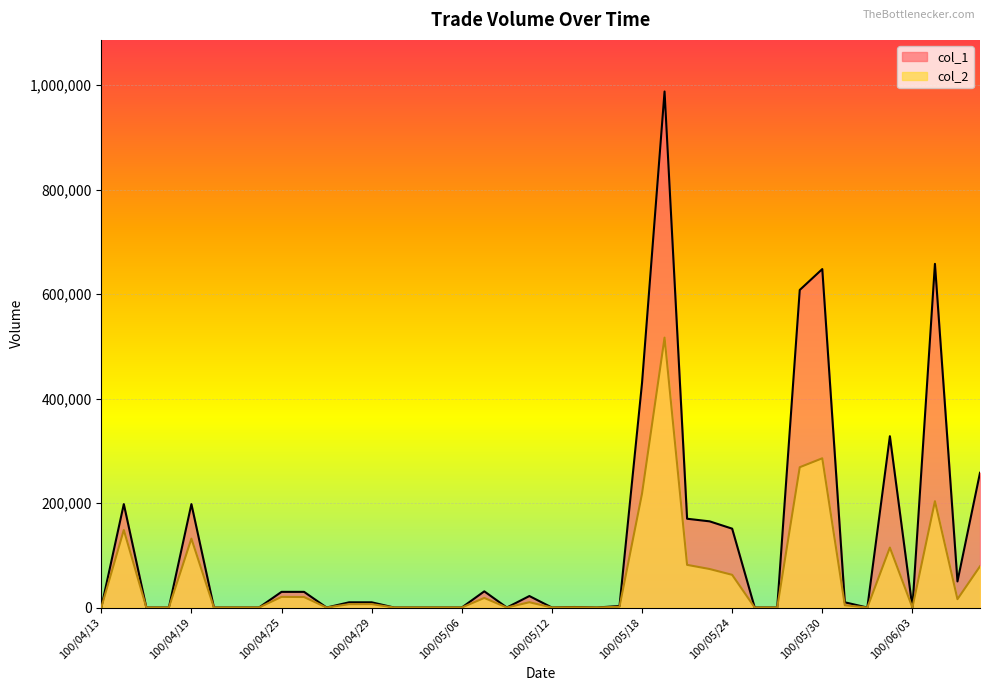

At how many categories does at least one series exceed 203772?

7